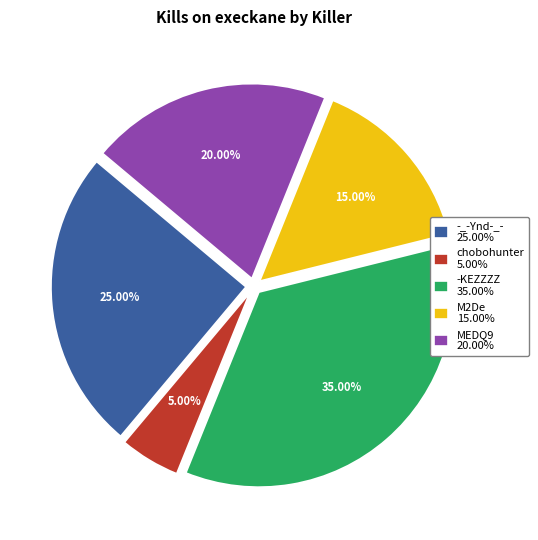

How many slices are in this pie chart?

5